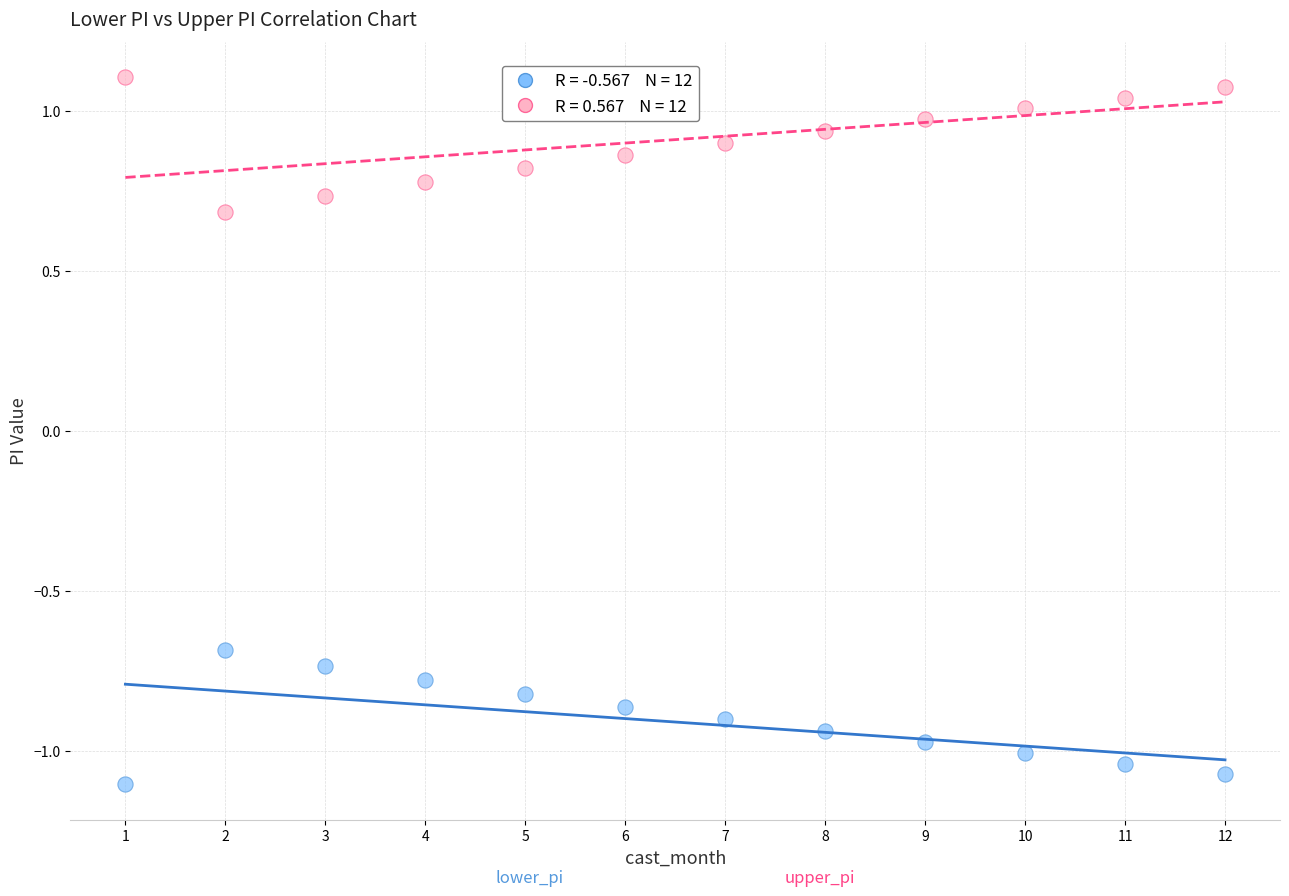

Across all data points, what is the range of X values (max minus min)?

11.0